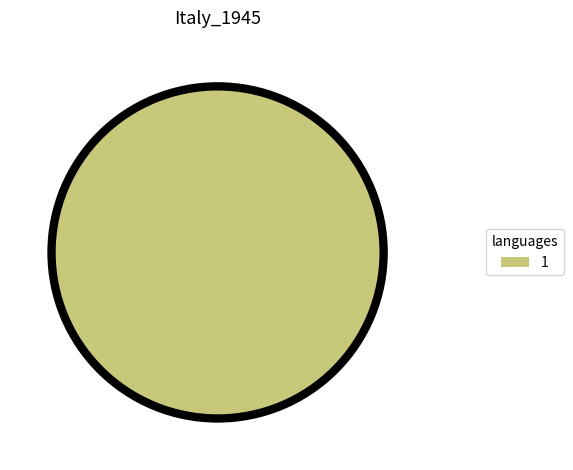

Is there any slice that represents more than half of the pie?

Yes